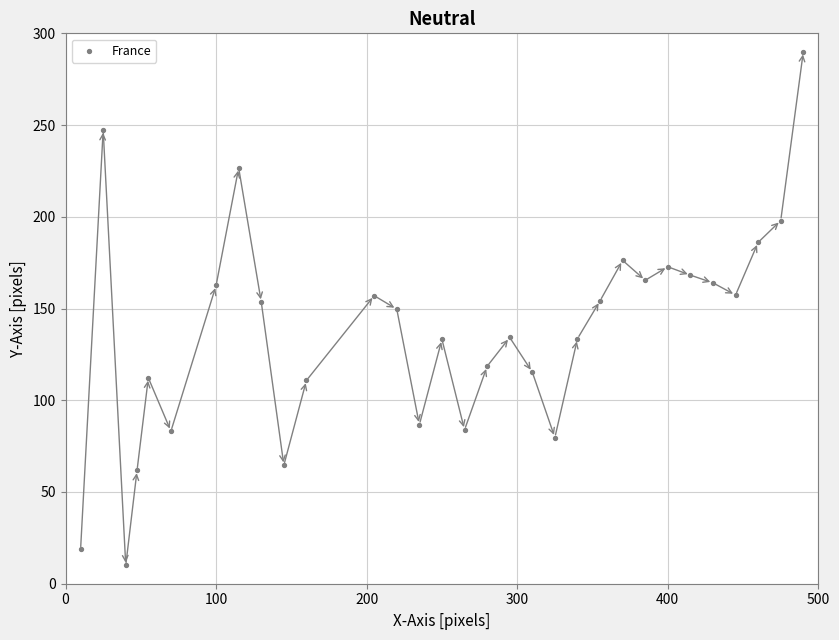

What is the range of Y values (max minus min)?

280.0